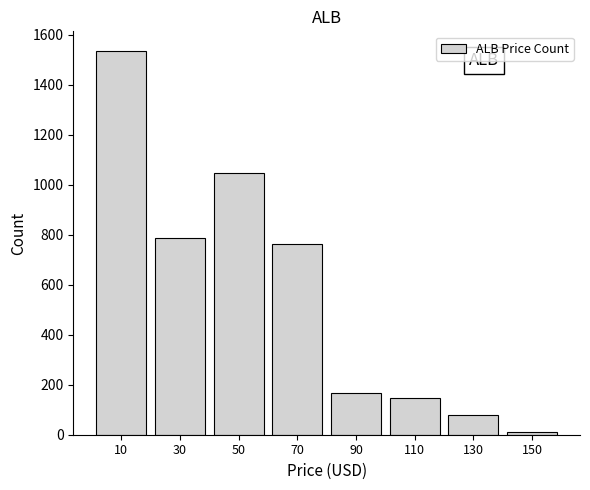

Reading left to right, extract all data points from this chart.

1536	786	1046	762	165	146	79	11